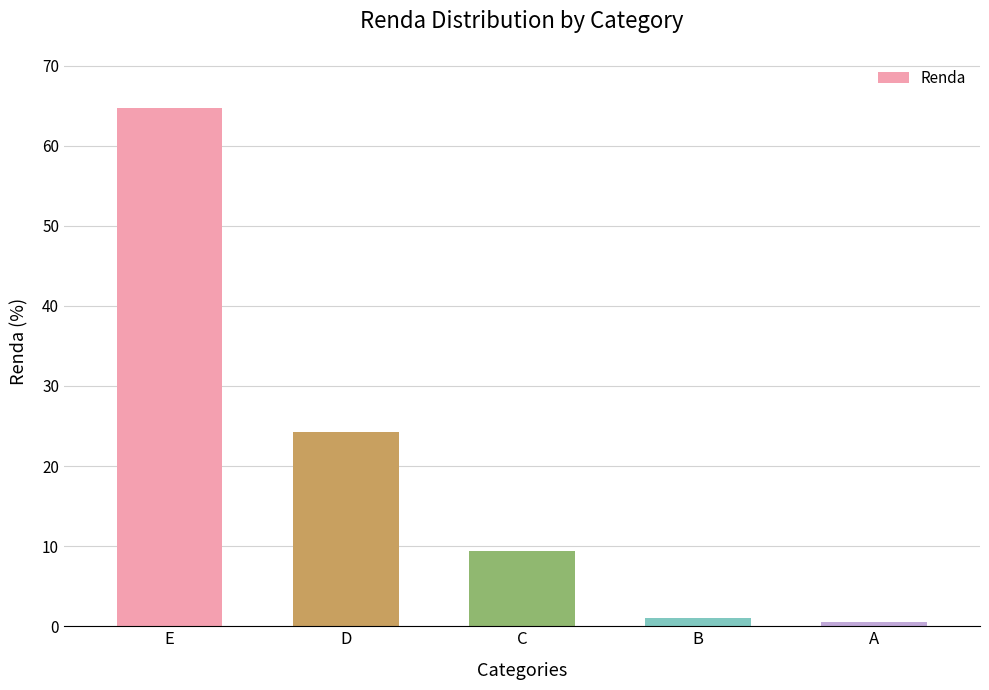

Reading left to right, list all the values displayed in this chart.

E=64.8	D=24.2	C=9.4	B=1.1	A=0.5